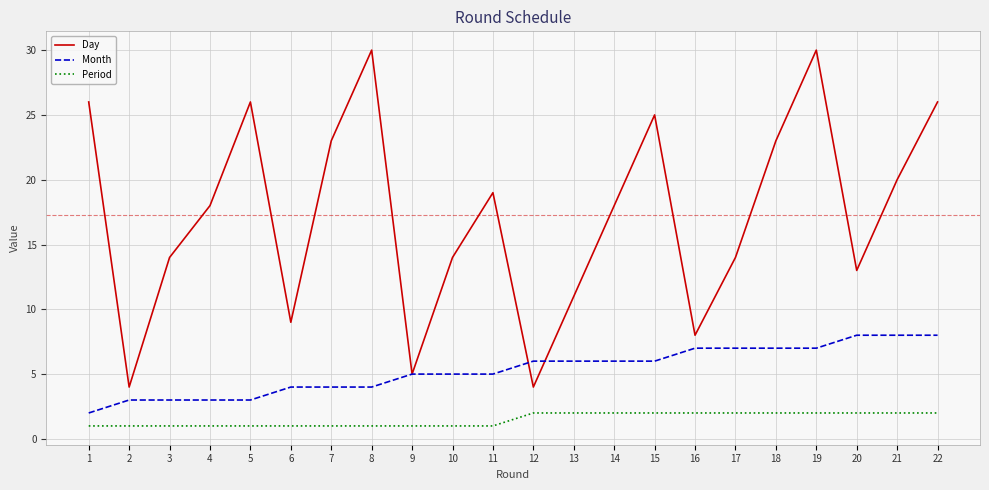

What is the maximum value for Day?

30